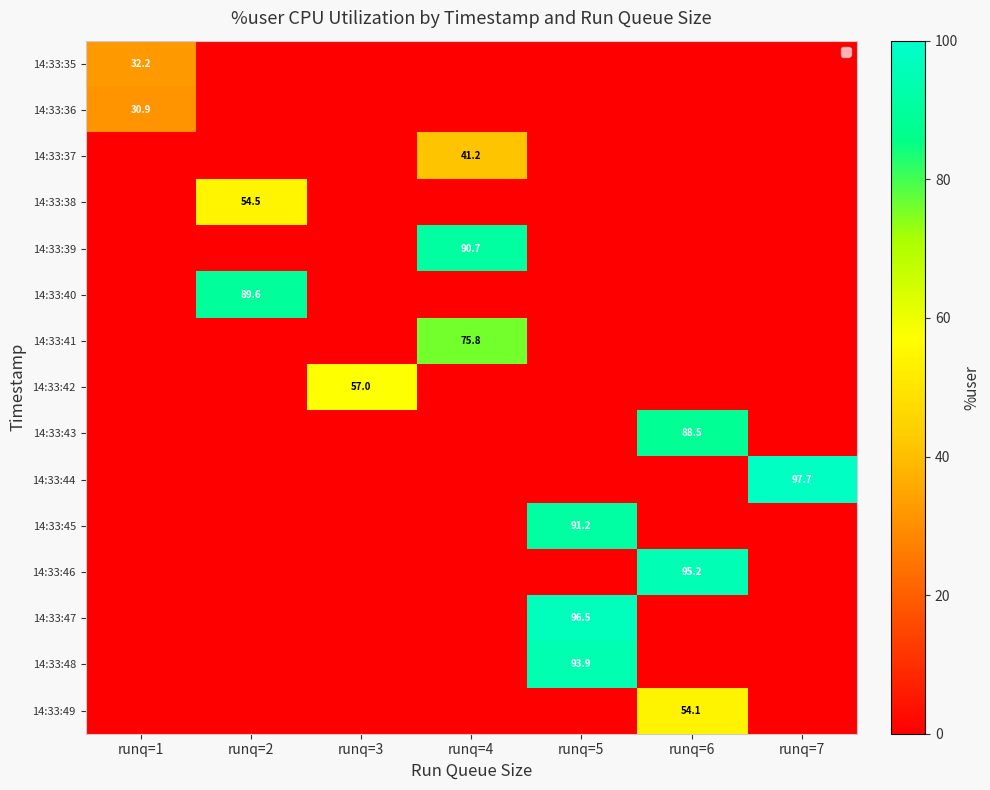

Which has a higher value, runq=3 or runq=1?

runq=1